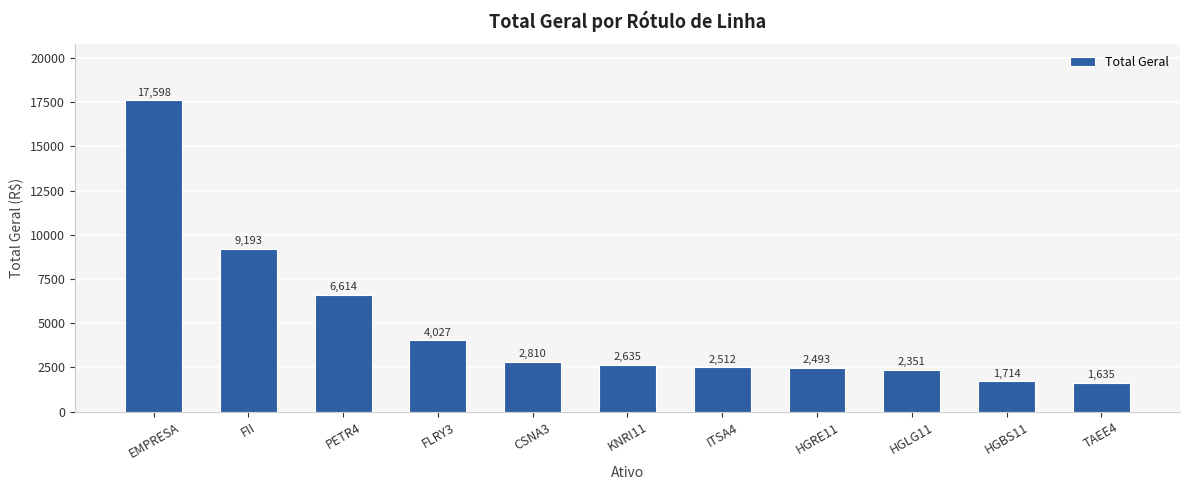

Count the number of data series in this chart.

1